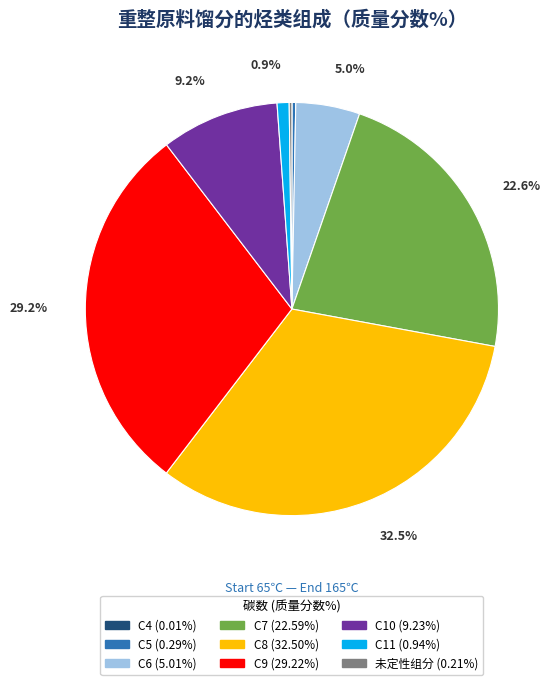

Between C8 and C10, which is larger?

C8